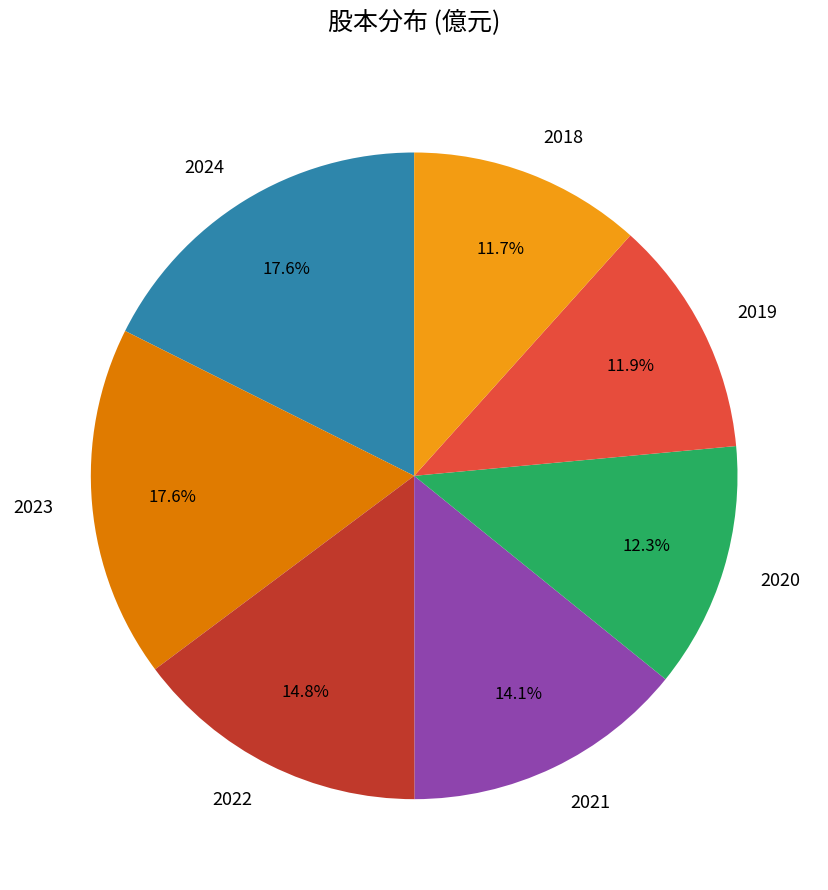

Does any single category account for the majority?

No